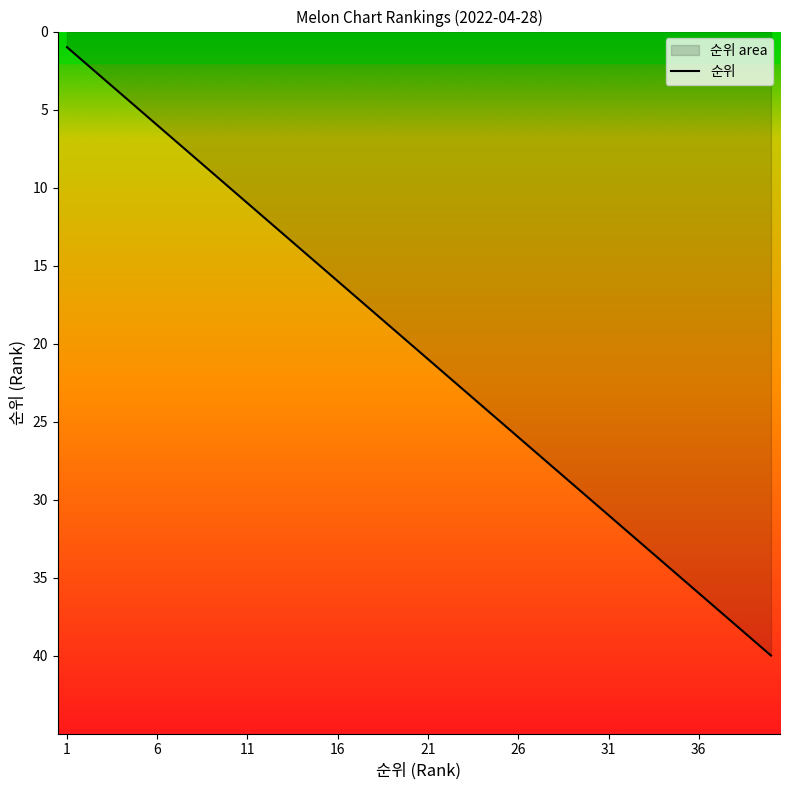

Count the number of categories in the chart.

40